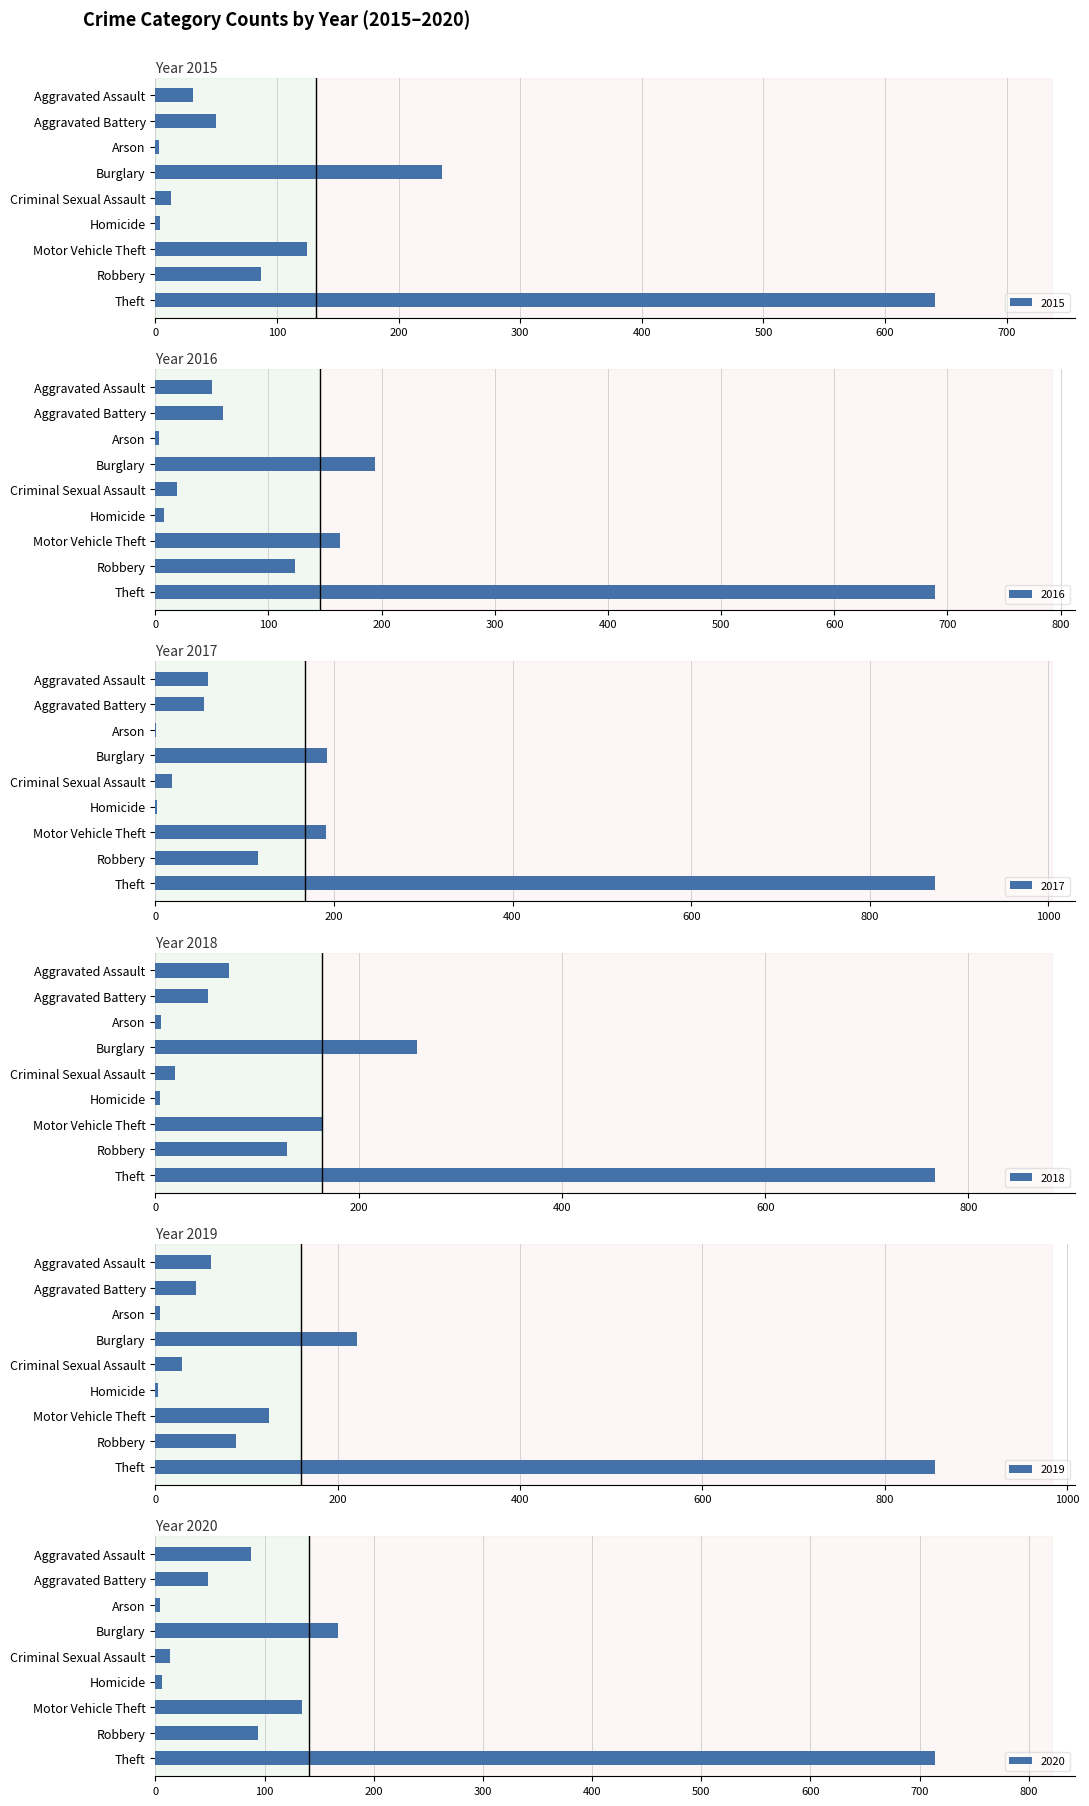

What is the difference between the second highest and minimum values in the 2020 series?

163